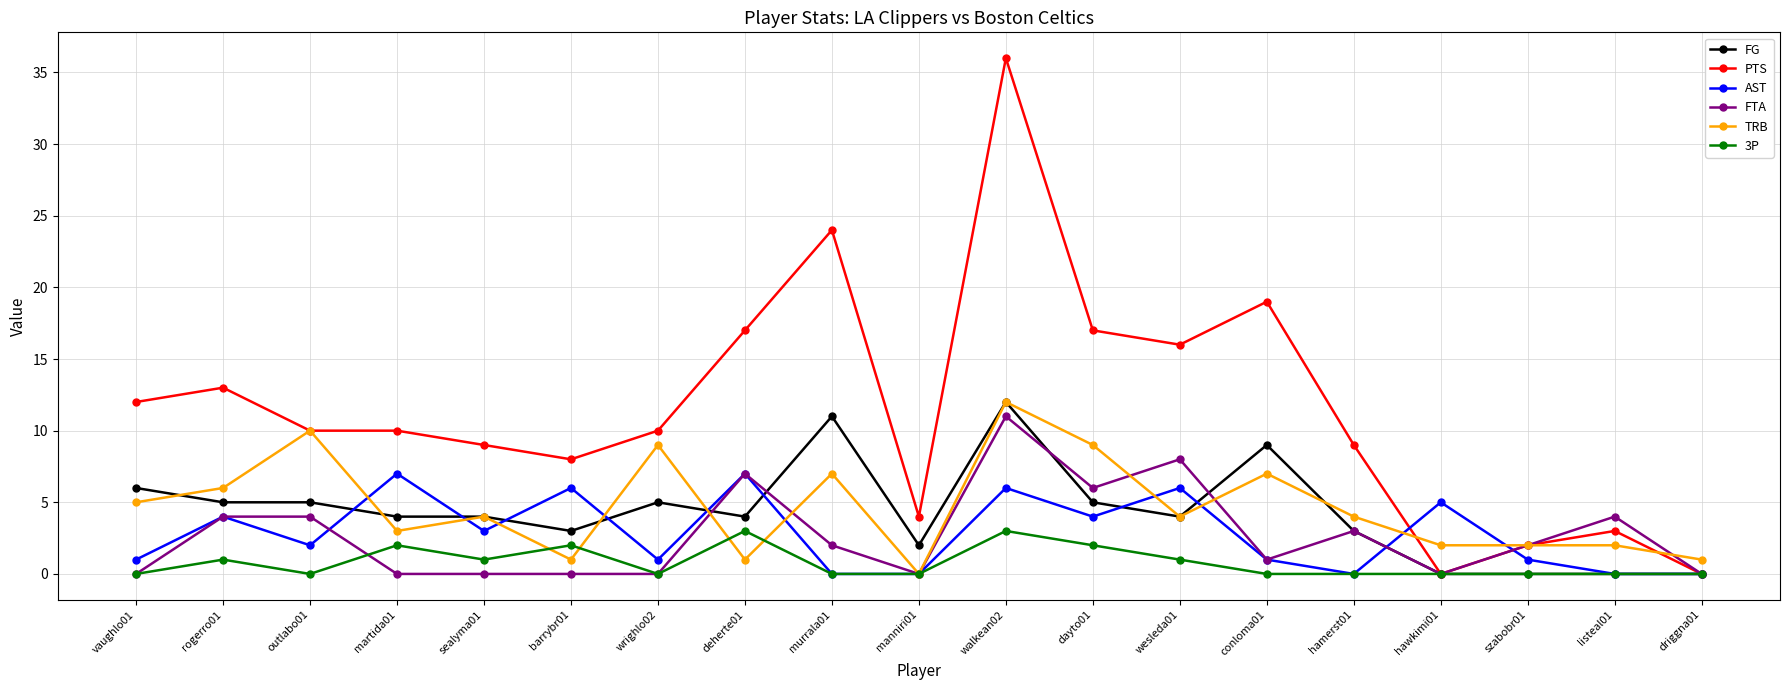

Reading left to right, transcribe all the data shown in this chart.

FG: vaughlo01=6	rogerro01=5	outlabo01=5	martida01=4	sealyma01=4	barrybr01=3	wrighlo02=5	deherte01=4	murrala01=11	manniri01=2	walkean02=12	dayto01=5	wesleda01=4	conloma01=9	hamerst01=3	hawkimi01=0	szabobr01=0	listeal01=0	driggna01=0
PTS: vaughlo01=12	rogerro01=13	outlabo01=10	martida01=10	sealyma01=9	barrybr01=8	wrighlo02=10	deherte01=17	murrala01=24	manniri01=4	walkean02=36	dayto01=17	wesleda01=16	conloma01=19	hamerst01=9	hawkimi01=0	szabobr01=2	listeal01=3	driggna01=0
AST: vaughlo01=1	rogerro01=4	outlabo01=2	martida01=7	sealyma01=3	barrybr01=6	wrighlo02=1	deherte01=7	murrala01=0	manniri01=0	walkean02=6	dayto01=4	wesleda01=6	conloma01=1	hamerst01=0	hawkimi01=5	szabobr01=1	listeal01=0	driggna01=0
FTA: vaughlo01=0	rogerro01=4	outlabo01=4	martida01=0	sealyma01=0	barrybr01=0	wrighlo02=0	deherte01=7	murrala01=2	manniri01=0	walkean02=11	dayto01=6	wesleda01=8	conloma01=1	hamerst01=3	hawkimi01=0	szabobr01=2	listeal01=4	driggna01=0
TRB: vaughlo01=5	rogerro01=6	outlabo01=10	martida01=3	sealyma01=4	barrybr01=1	wrighlo02=9	deherte01=1	murrala01=7	manniri01=0	walkean02=12	dayto01=9	wesleda01=4	conloma01=7	hamerst01=4	hawkimi01=2	szabobr01=2	listeal01=2	driggna01=1
3P: vaughlo01=0	rogerro01=1	outlabo01=0	martida01=2	sealyma01=1	barrybr01=2	wrighlo02=0	deherte01=3	murrala01=0	manniri01=0	walkean02=3	dayto01=2	wesleda01=1	conloma01=0	hamerst01=0	hawkimi01=0	szabobr01=0	listeal01=0	driggna01=0